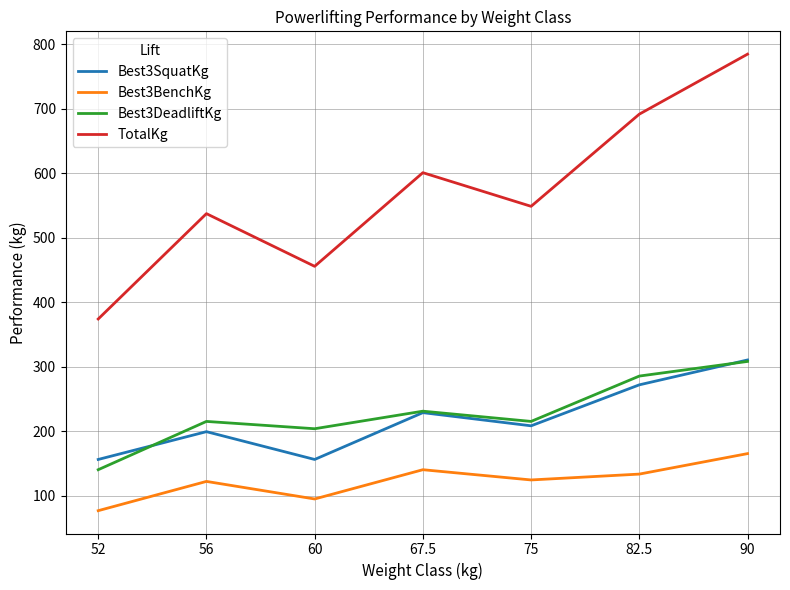

At how many categories does at least one series exceed 281?

7